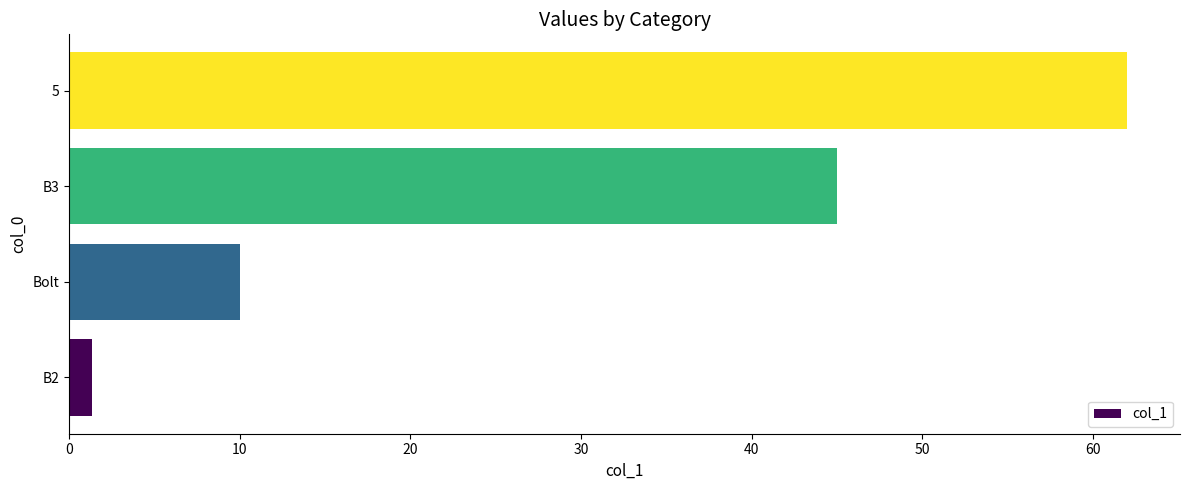

What is the change in value from Bolt to B3?

+35.0